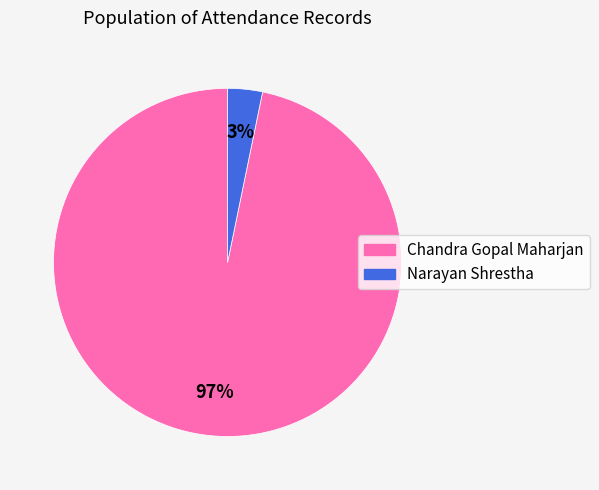

Is there a majority slice in this chart?

Yes